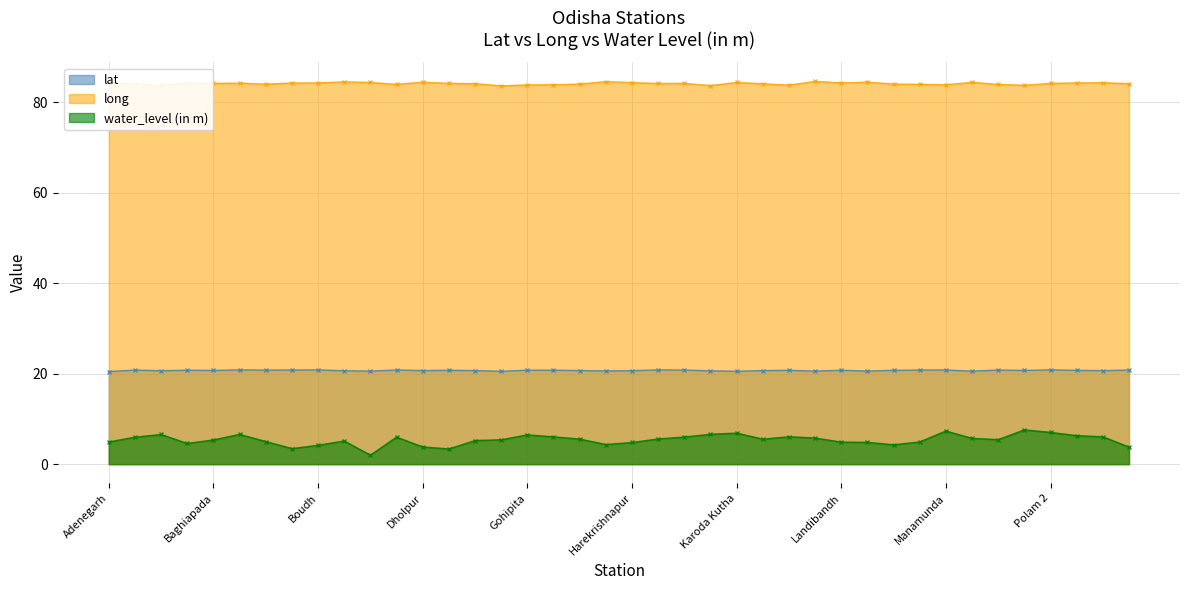

Which series has the widest spread of values?

water_level (in m)